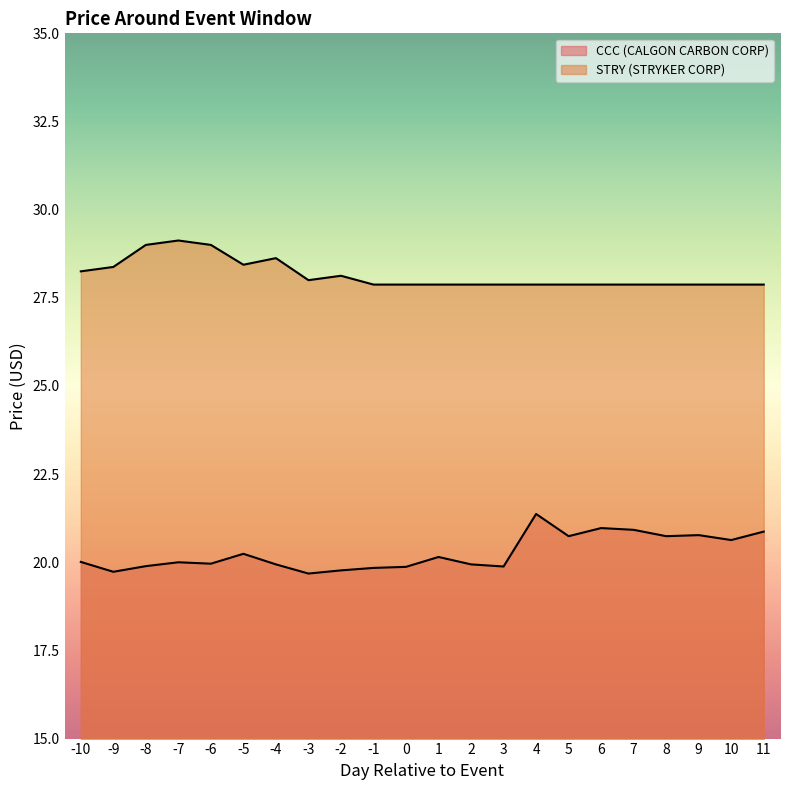

Which series has the largest total across all categories?

STRY (STRYKER CORP)